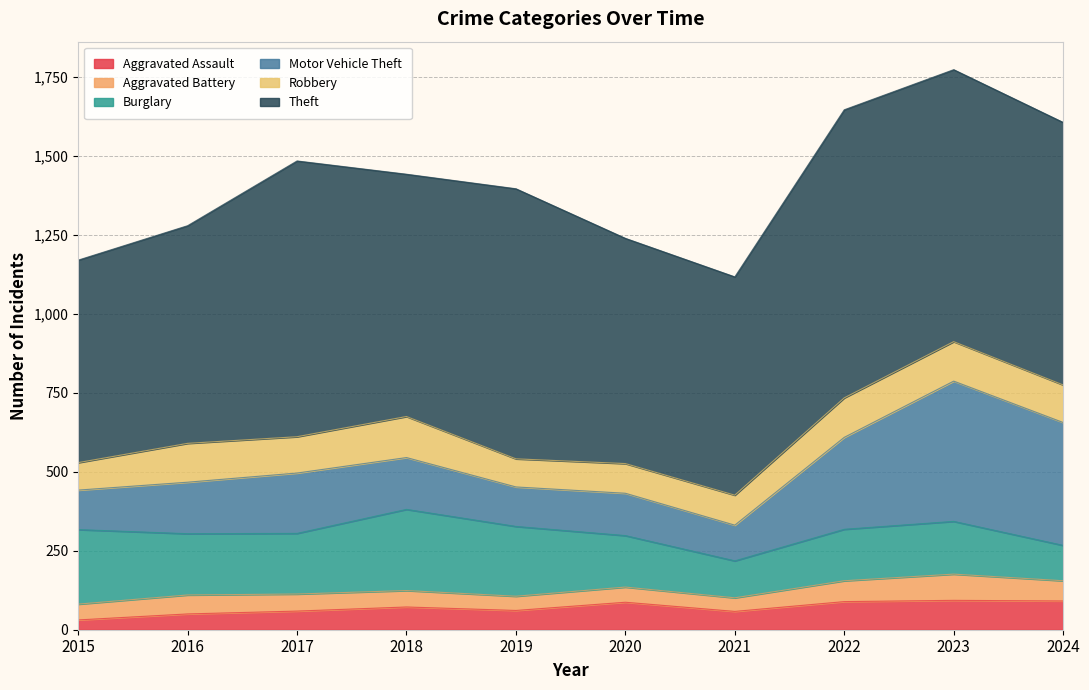

What is the minimum value shown in the chart?

31